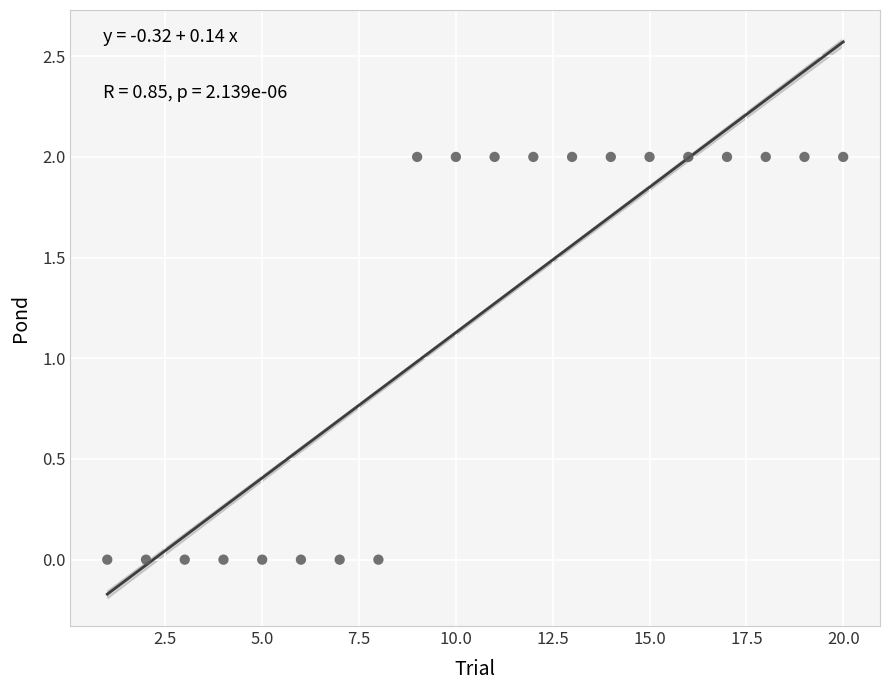

List the coordinates of all points as (X, Y) pairs, reading left to right.

(1, 0)  (2, 0)  (3, 0)  (4, 0)  (5, 0)  (6, 0)  (7, 0)  (8, 0)  (9, 2)  (10, 2)  (11, 2)  (12, 2)  (13, 2)  (14, 2)  (15, 2)  (16, 2)  (17, 2)  (18, 2)  (19, 2)  (20, 2)